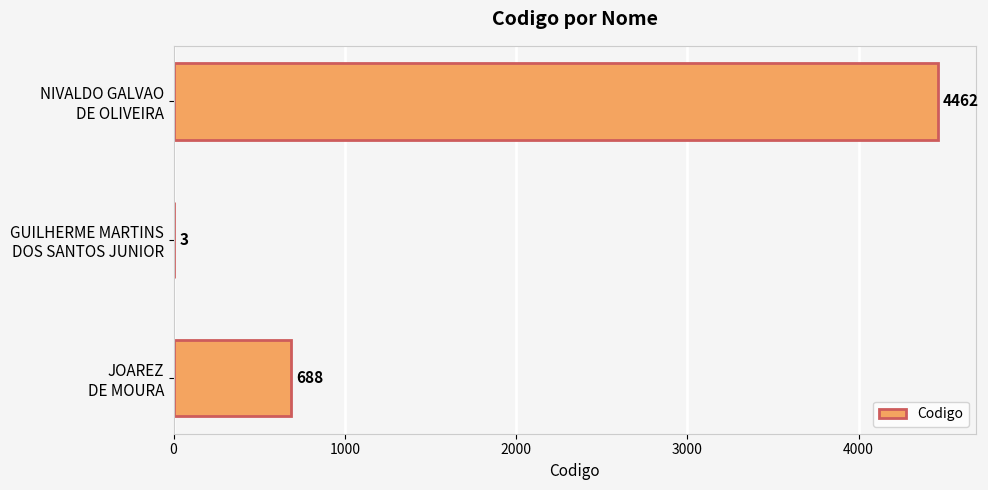

What is the maximum value shown in the chart?

4462